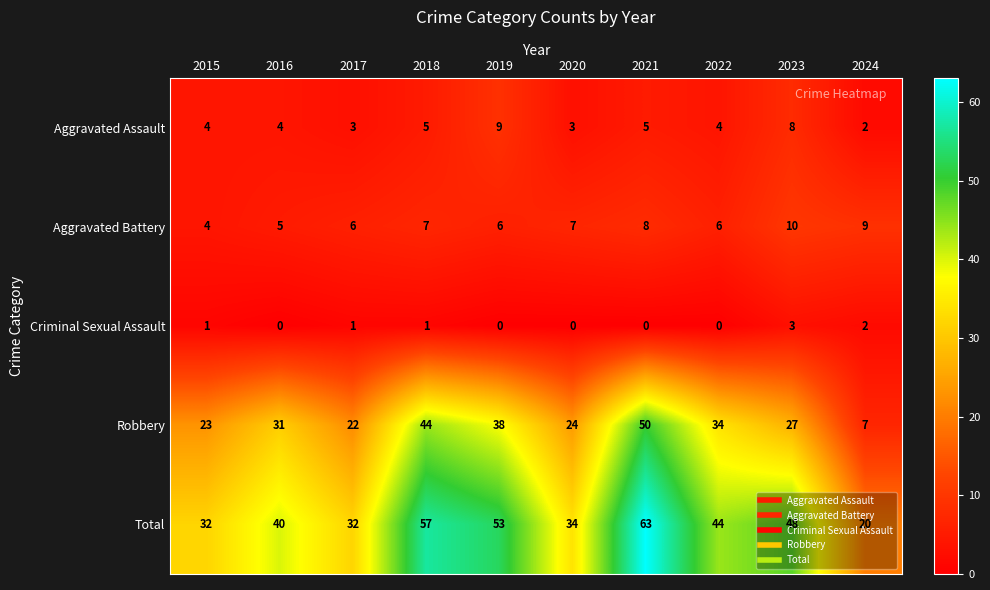

What is the sum of all Aggravated Assault values?

47